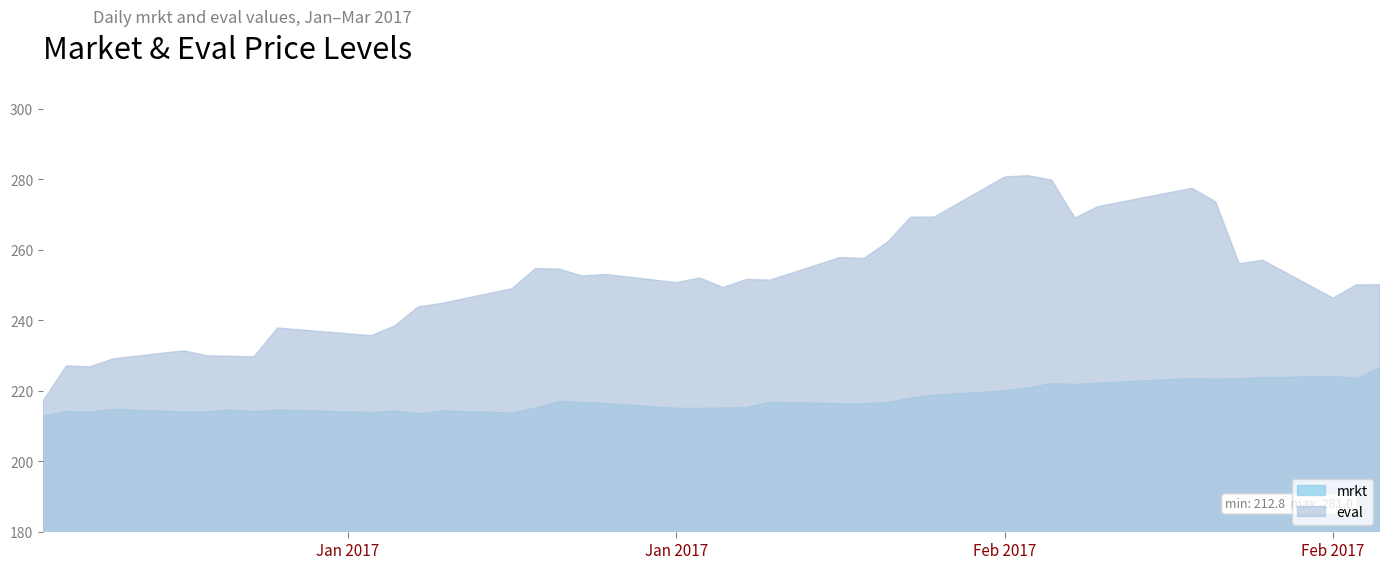

At which category is the sum across all series the highest?

2017-02-14